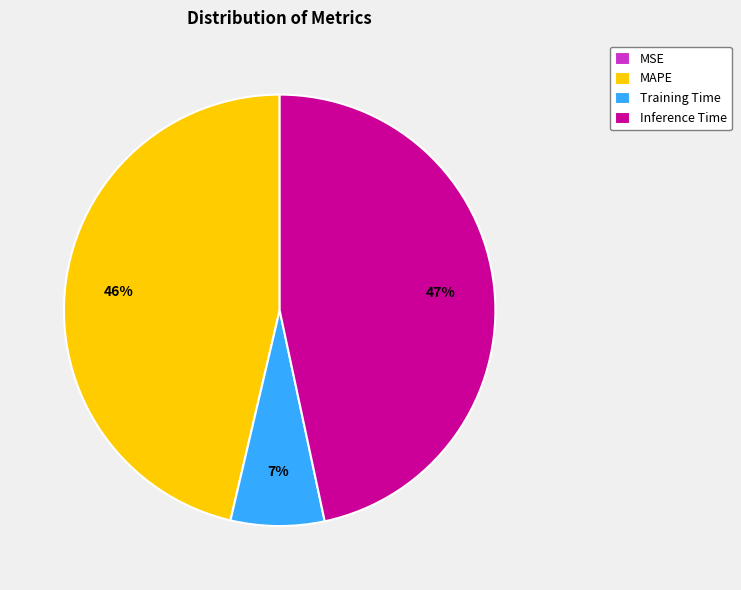

Is there a majority slice in this chart?

No